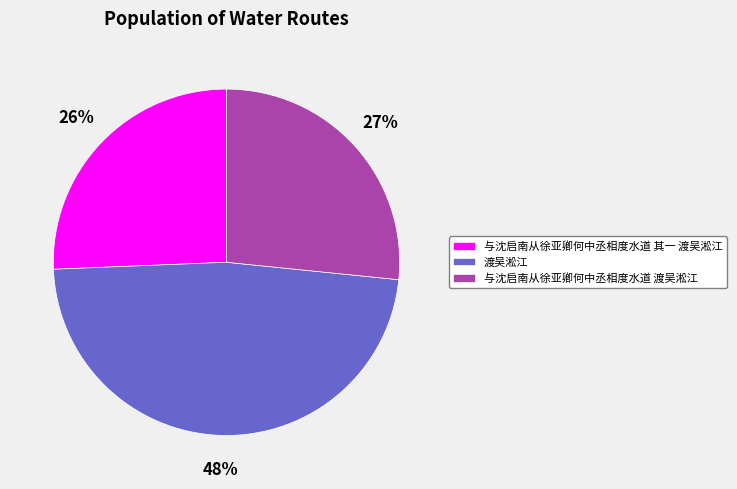

To the nearest percent, what is the difference between the 与沈启南从徐亚卿何中丞相度水道 渡吴淞江 and 渡吴淞江 slice percentages?

21%